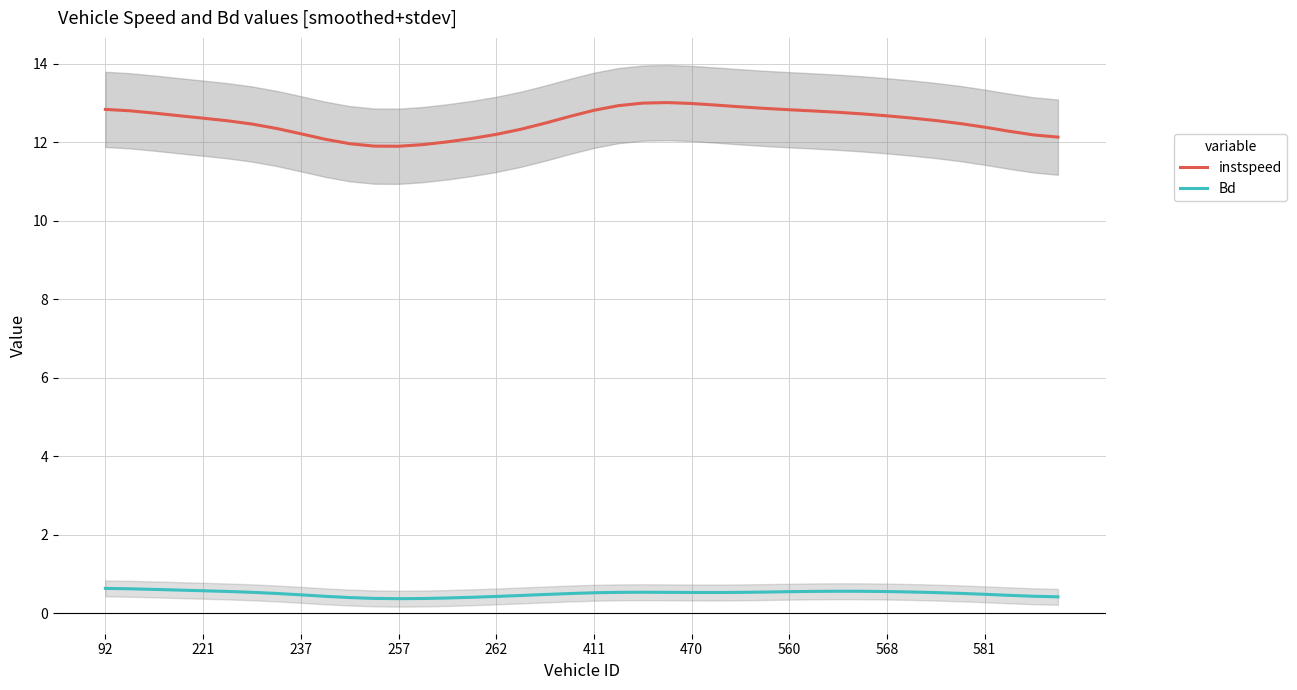

True or false: instspeed has a value of 12.8 at 560.

True